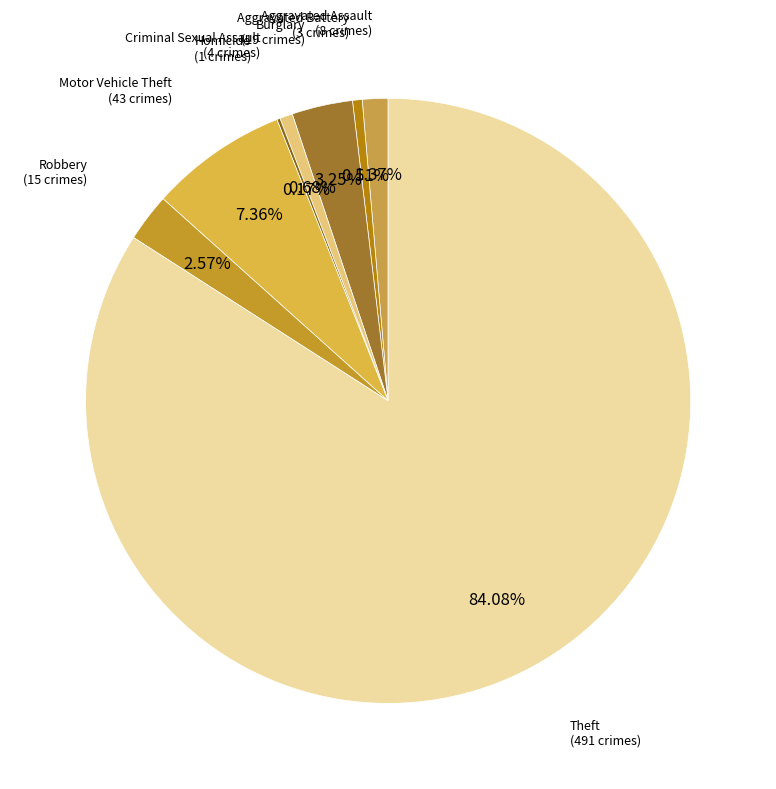

Which category has the biggest portion of the pie?

Theft